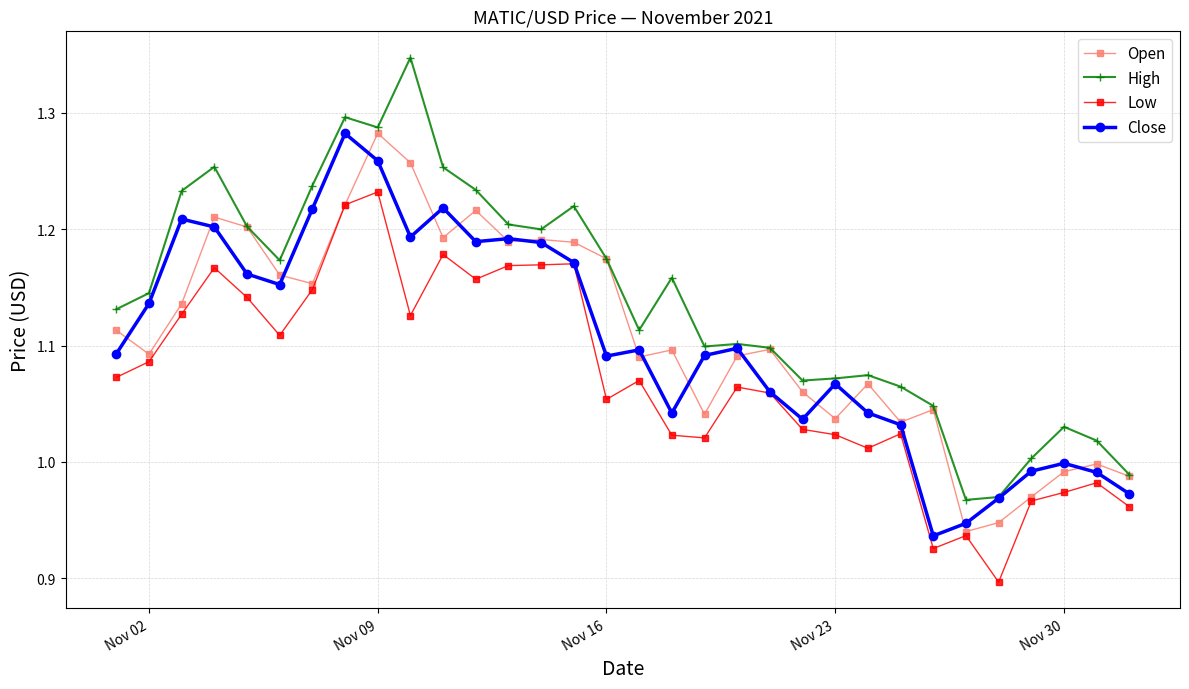

In Low, how many points are lower than both neighbors (excluding endpoints)?

8